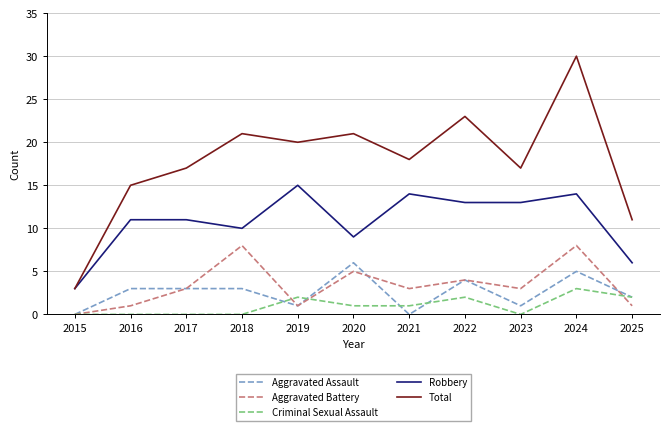

Which category has the lowest value in the Total series?

2015